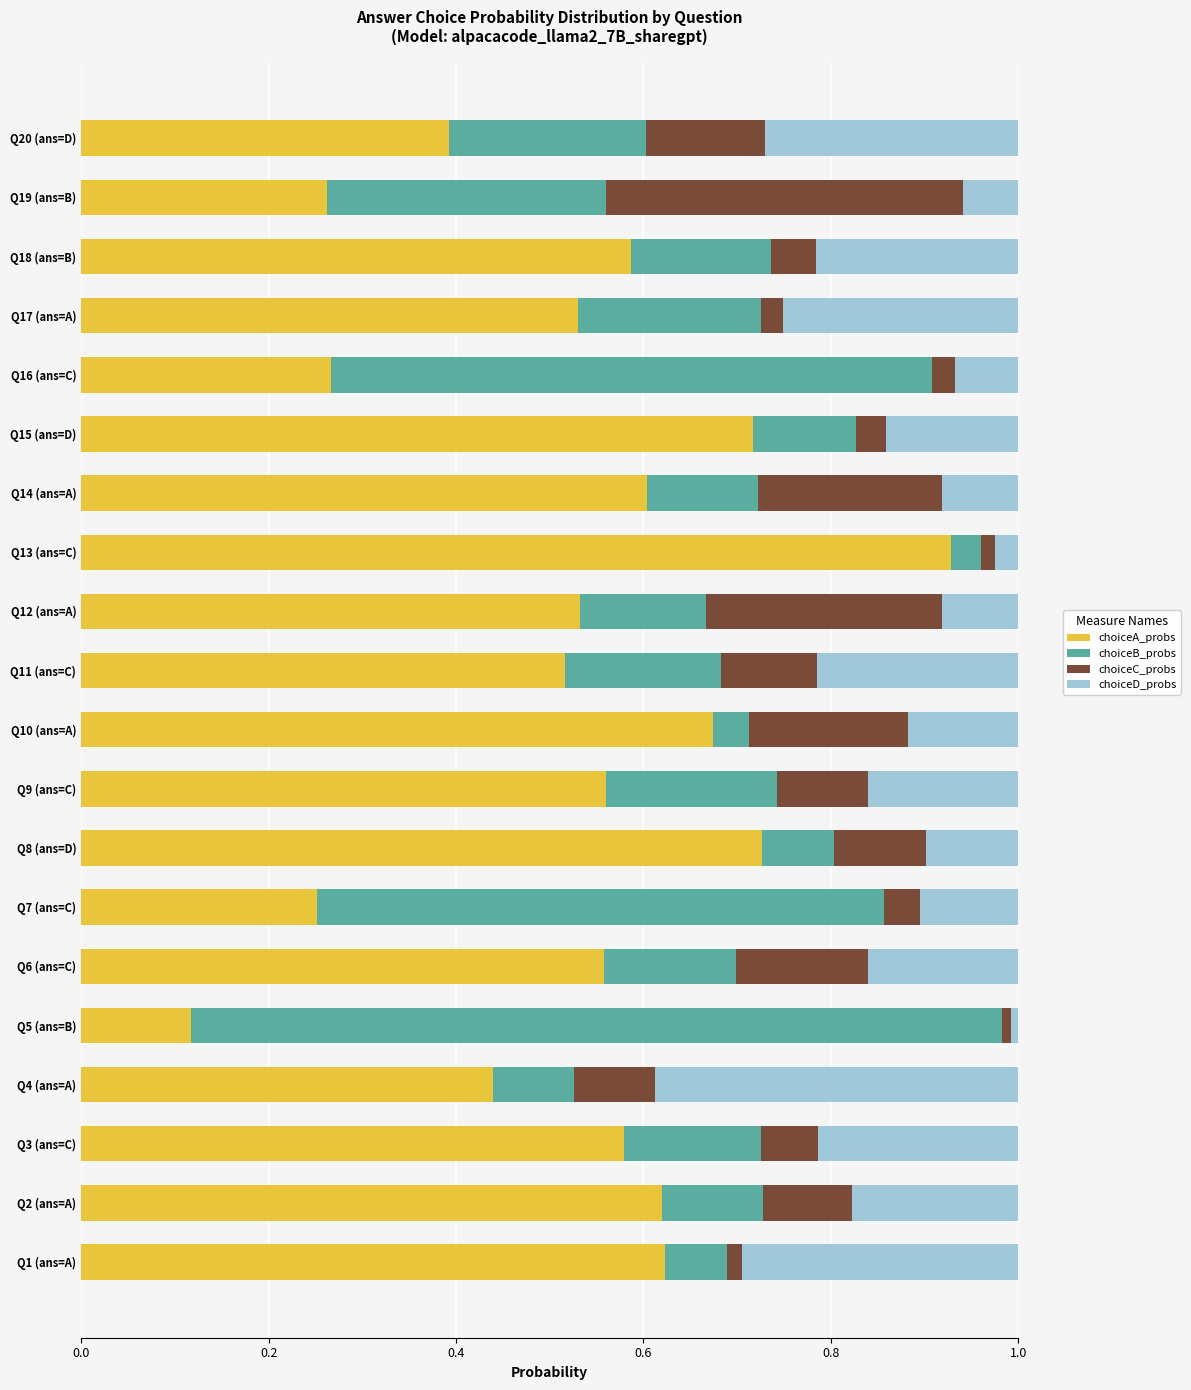

The value of choiceA_probs at Q2 (ans=A) is 0.2. True or false?

False